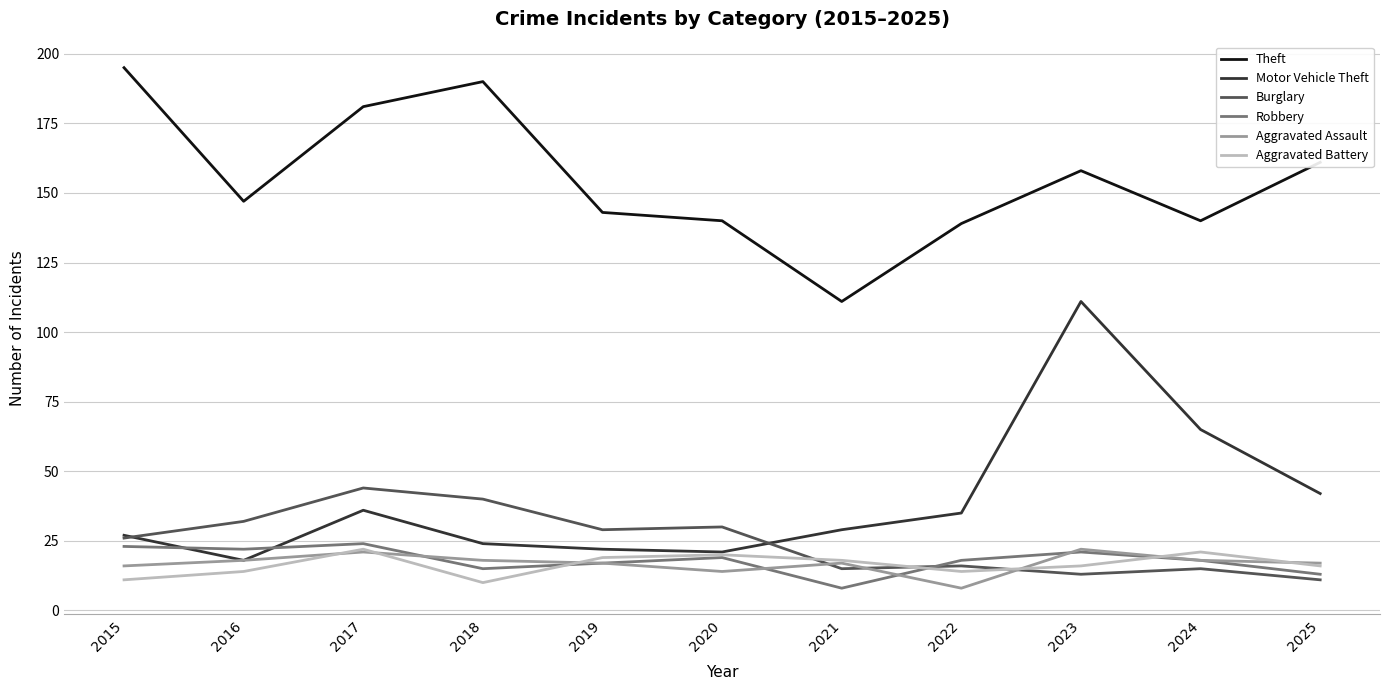

Reading right to left, transcribe all the data shown in this chart.

Theft: 161	140	158	139	111	140	143	190	181	147	195
Motor Vehicle Theft: 42	65	111	35	29	21	22	24	36	18	27
Burglary: 11	15	13	16	15	30	29	40	44	32	26
Robbery: 13	18	21	18	8	19	17	15	24	22	23
Aggravated Assault: 17	18	22	8	17	14	17	18	21	18	16
Aggravated Battery: 16	21	16	14	18	20	19	10	22	14	11